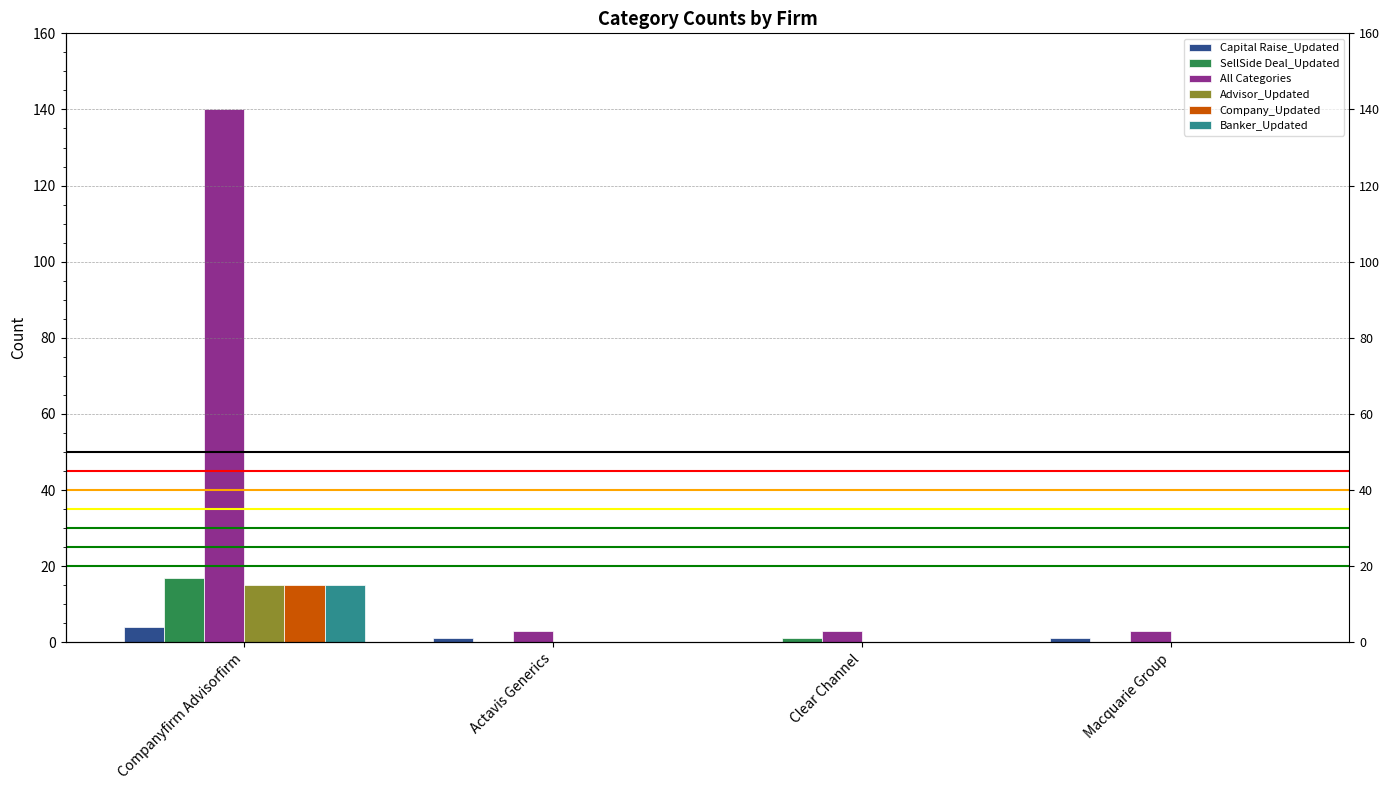

How many data points in Capital Raise_Updated are above 1?

1